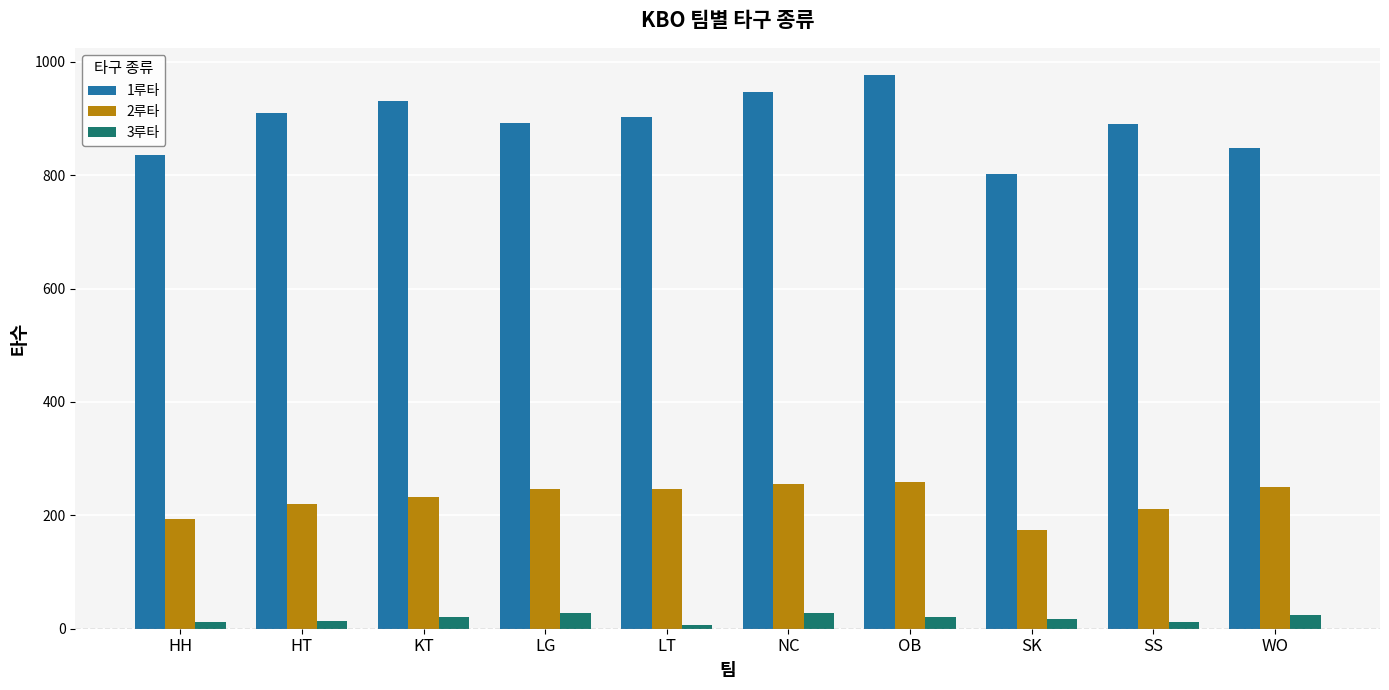

The 2루타 series shows 140 at SS. True or false?

False